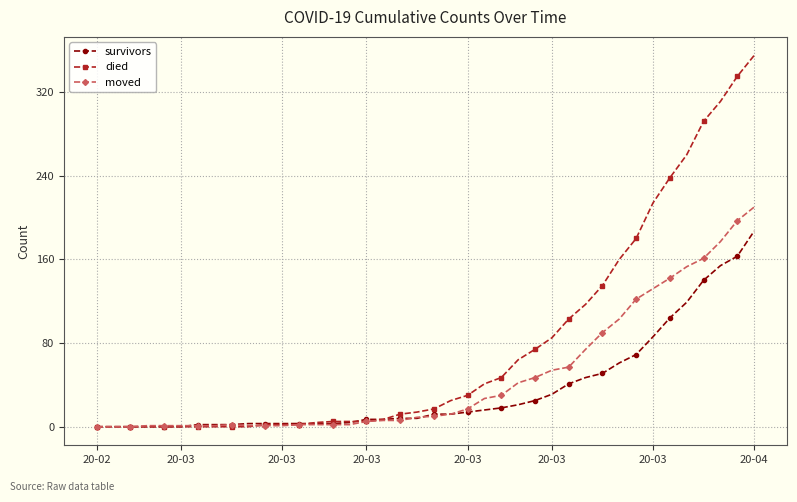

Which series has the largest range (max minus min)?

died